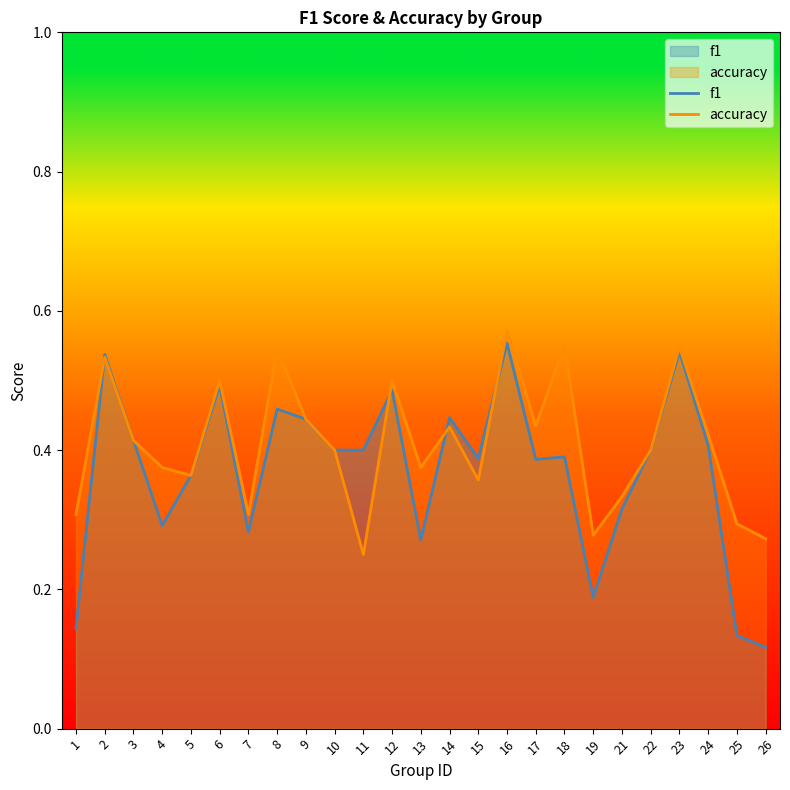

True or false: f1 has a value of 0.4 at 15.

True